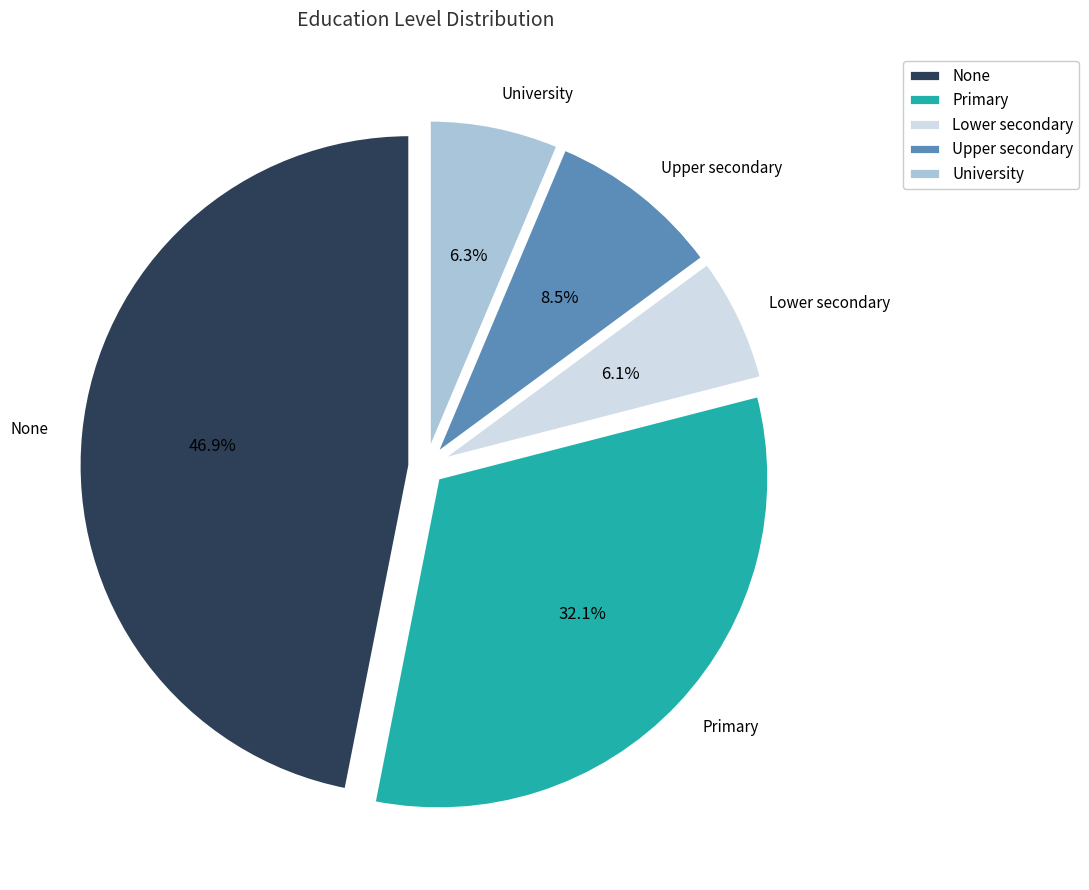

How many segments does this pie chart have?

5